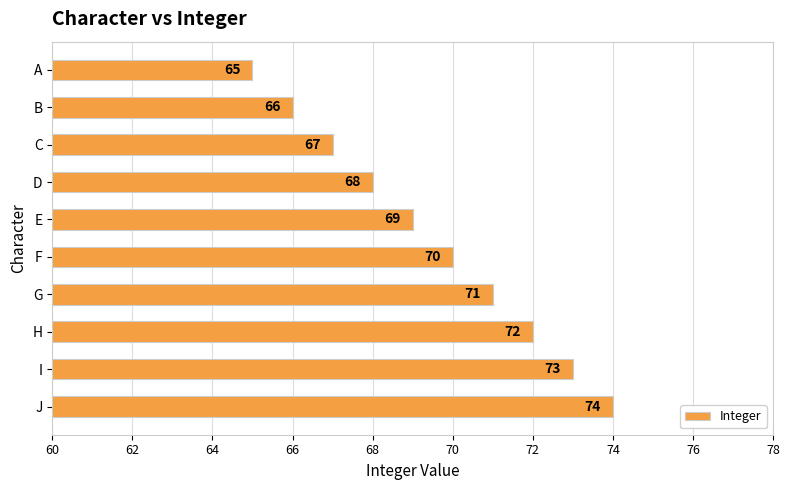

Count the number of data series in this chart.

1